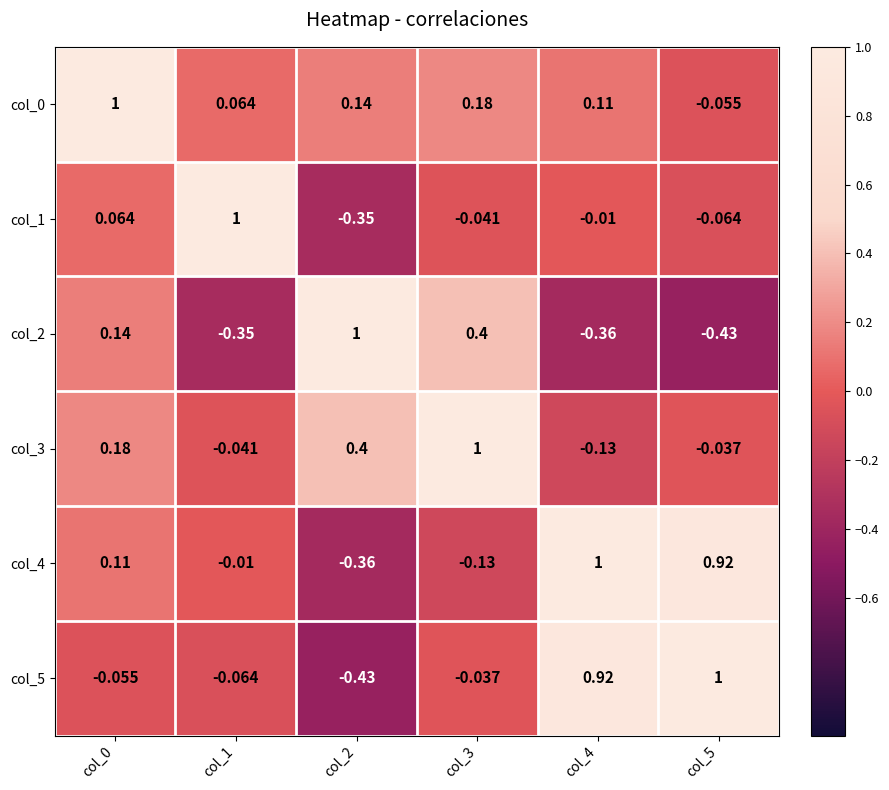

How many values in col_5 are below zero?

4